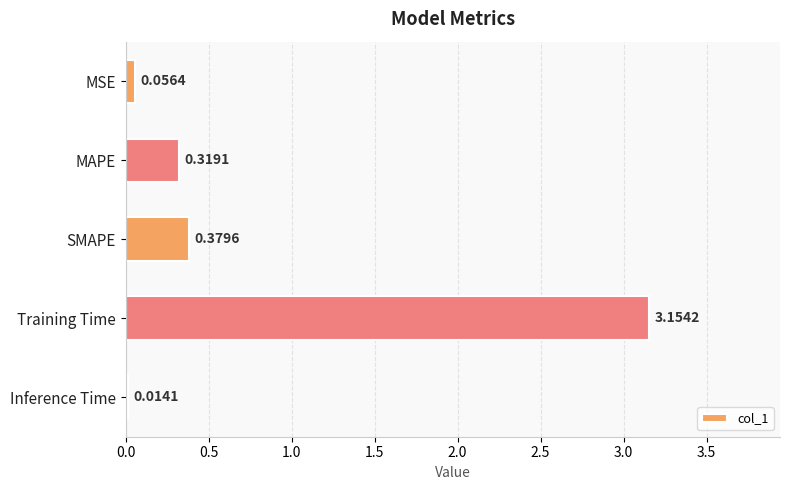

At which category does the chart reach its peak across all series?

Training Time